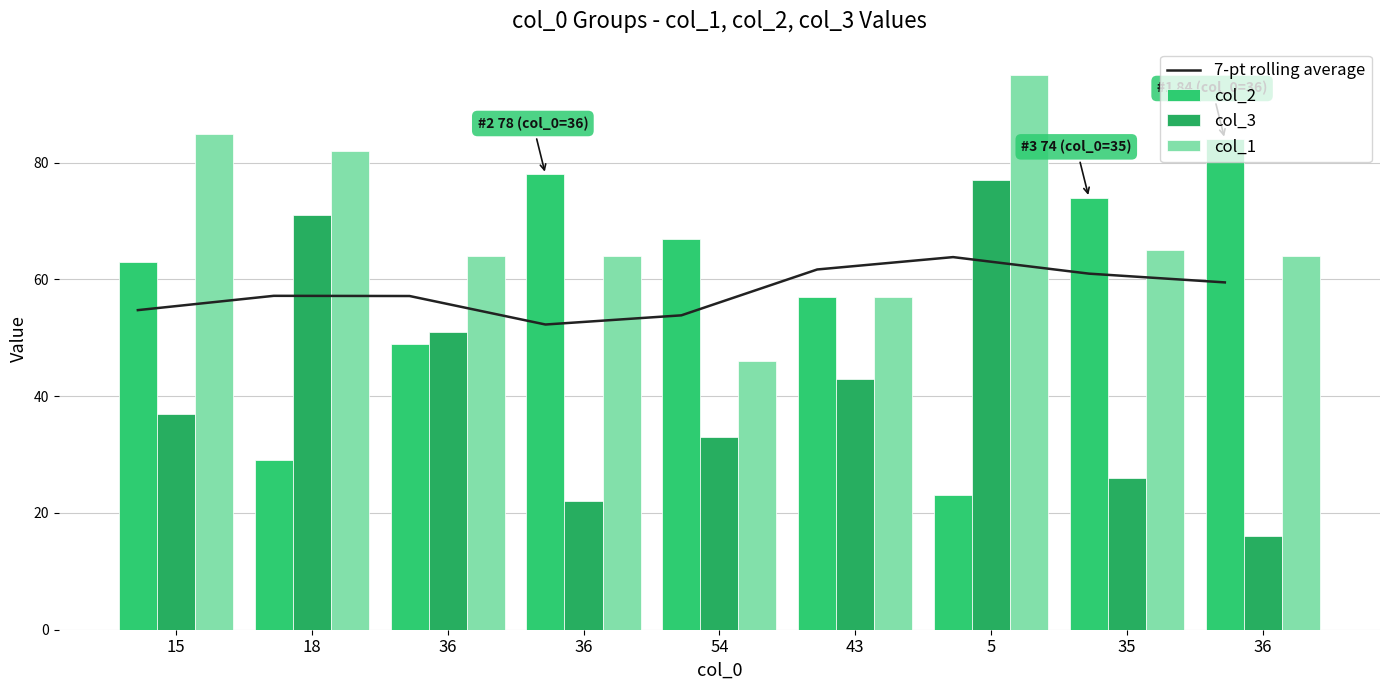

What is the difference between the maximum and minimum values in the col_2 series?

61